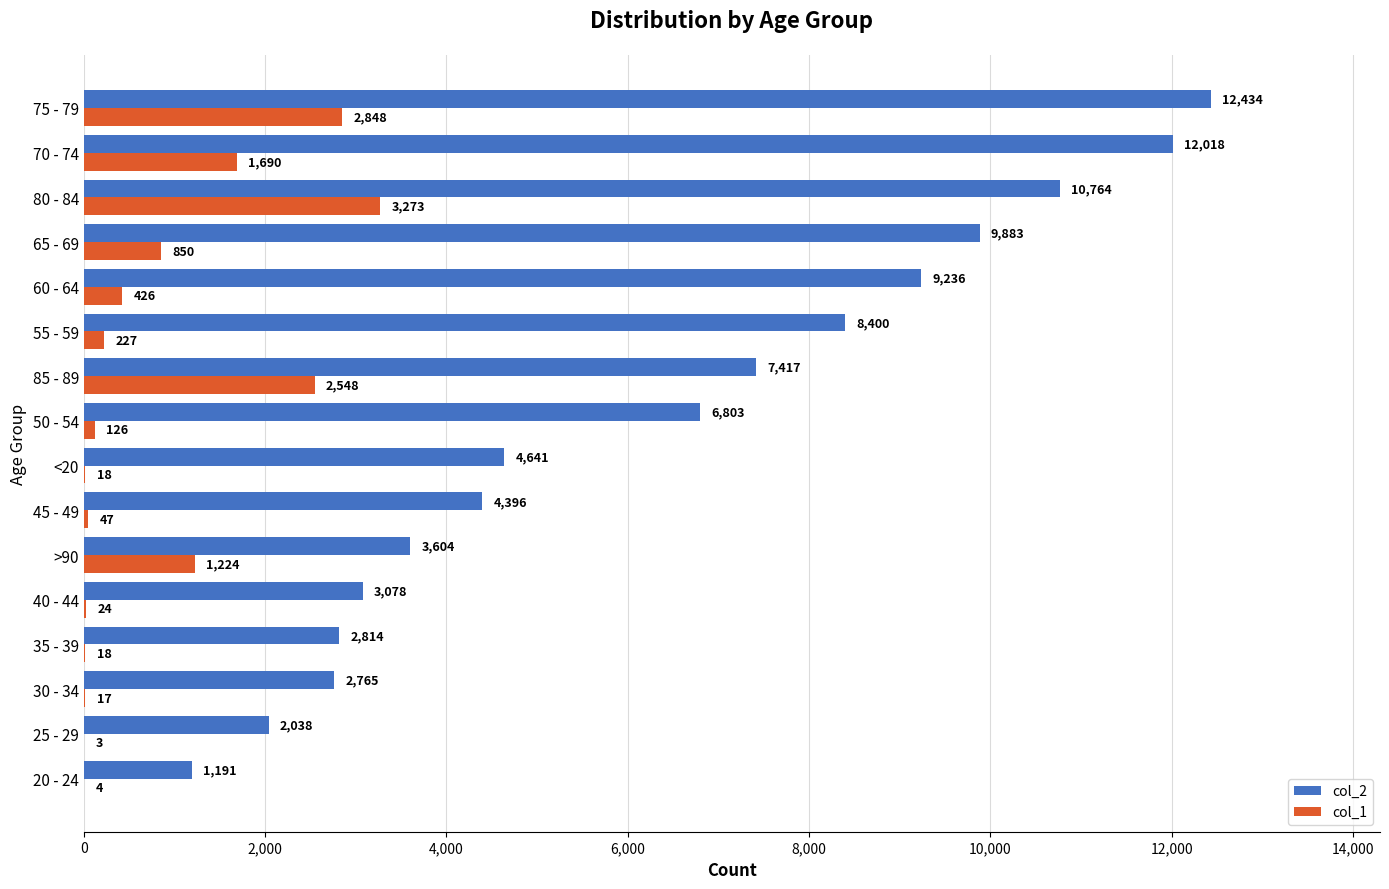

Which series has the widest spread of values?

col_2